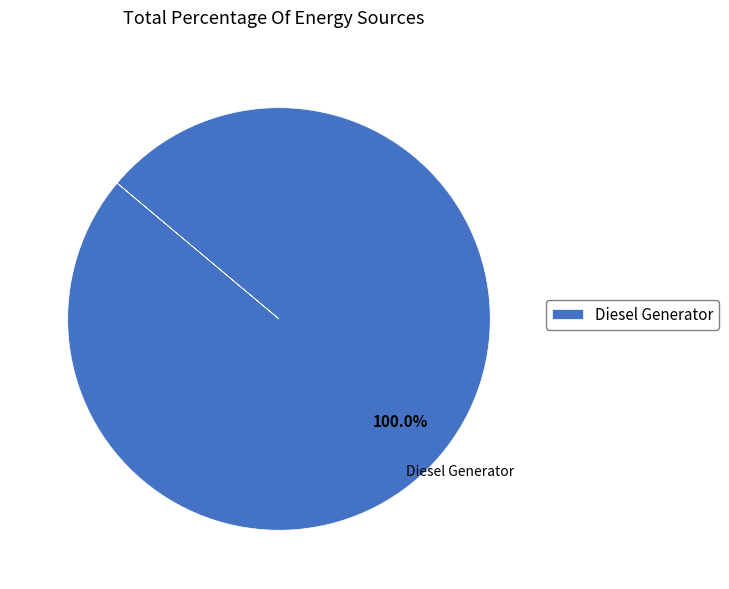

Which slice represents more than half of the pie?

Diesel Generator